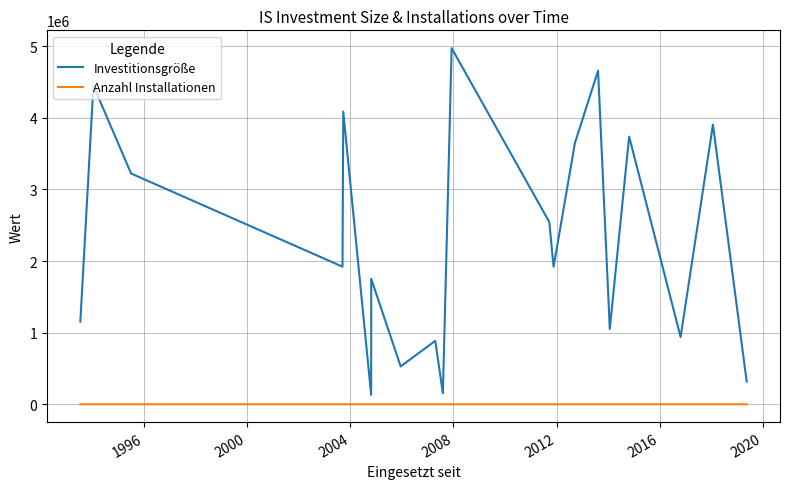

Which series has the largest total across all categories?

Investitionsgröße